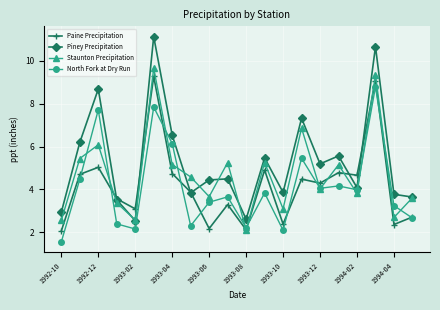

How many distinct data groups are displayed?

4